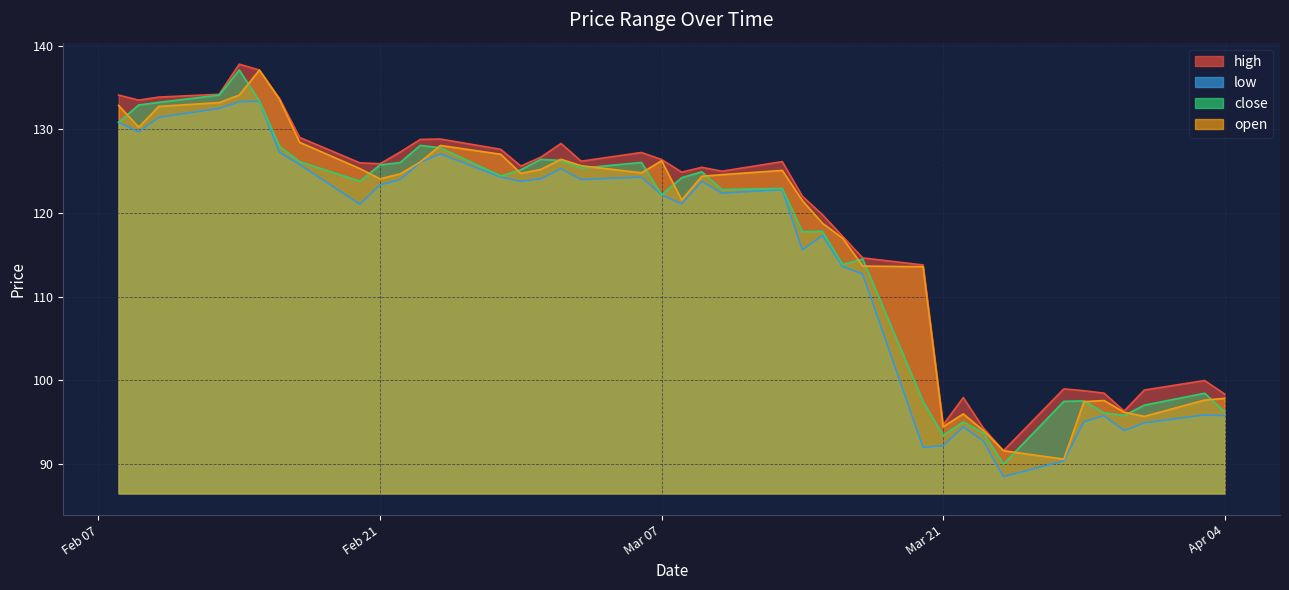

List the labels in order of low value, largest first.

34, 35, 36, 37, 39, 38, 33, 27, 28, 32, 23, 21, 26, 24, 22, 29, 18, 25, 30, 16, 17, 20, 19, 31, 14, 15, 13, 12, 1, 0, 4, 5, 2, 9, 3, 8, 10, 11, 6, 7